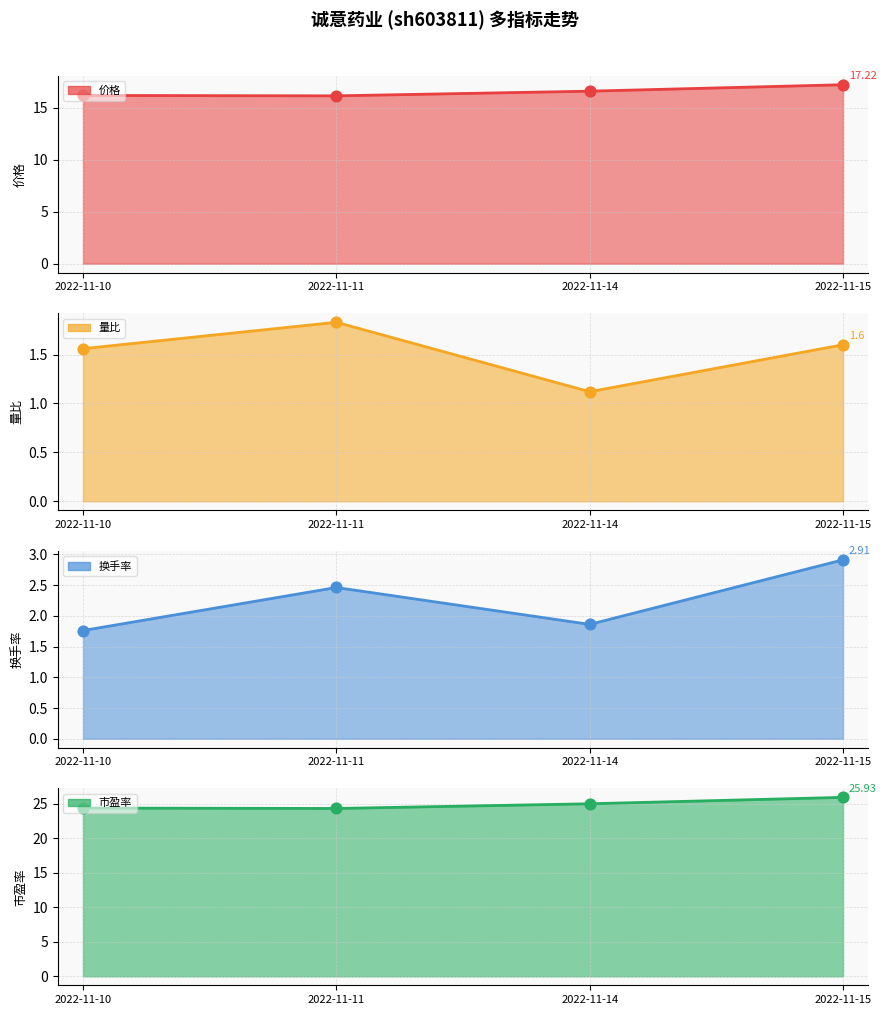

Which series has the widest spread of Y values?

市盈率